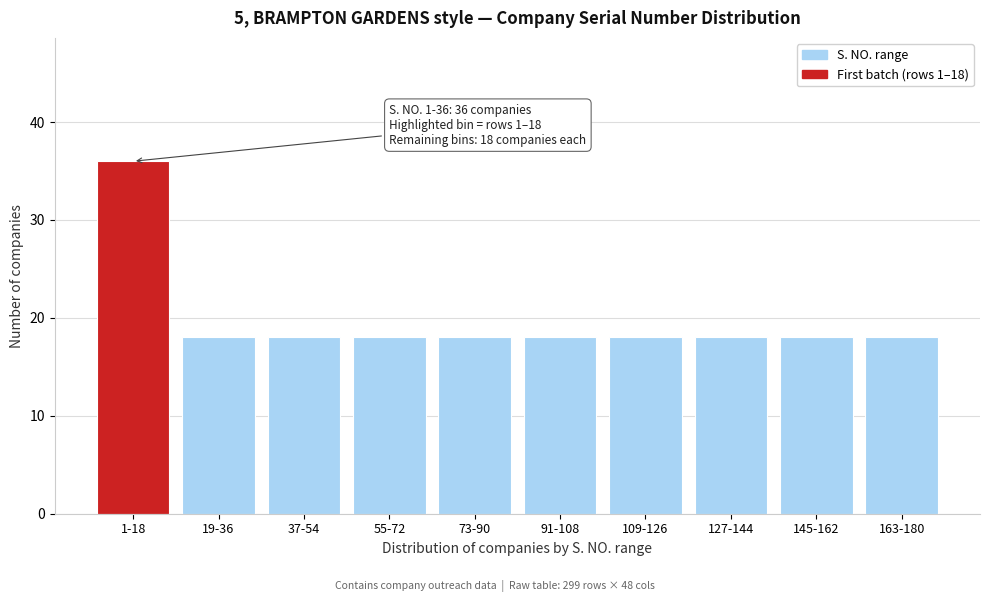

Reading right to left, list all the values displayed in this chart.

18	18	18	18	18	18	18	18	18	36